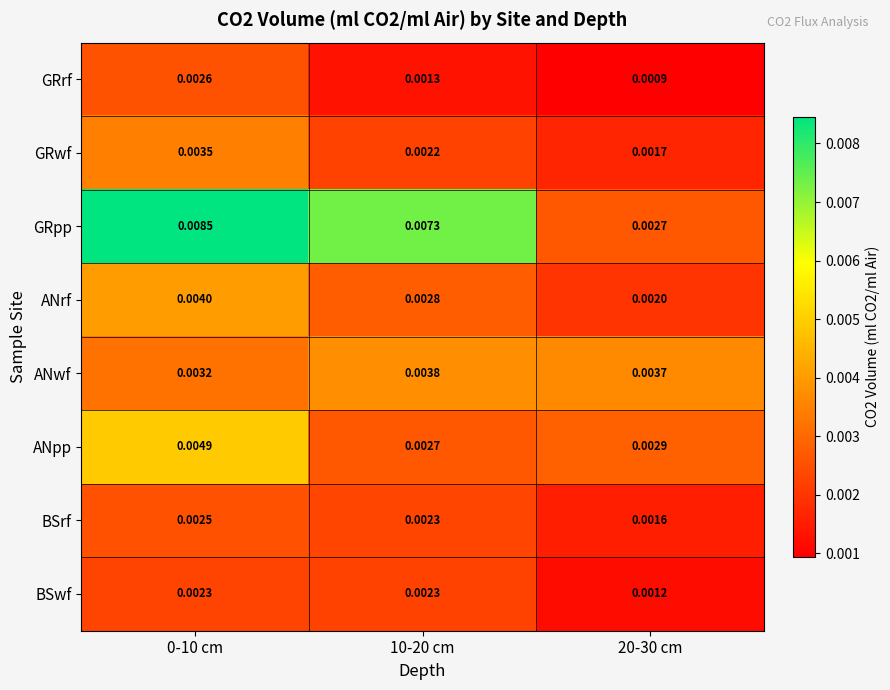

Rank the series by their maximum value, from highest to lowest.

GRpp, ANpp, ANrf, ANwf, GRwf, GRrf, BSrf, BSwf